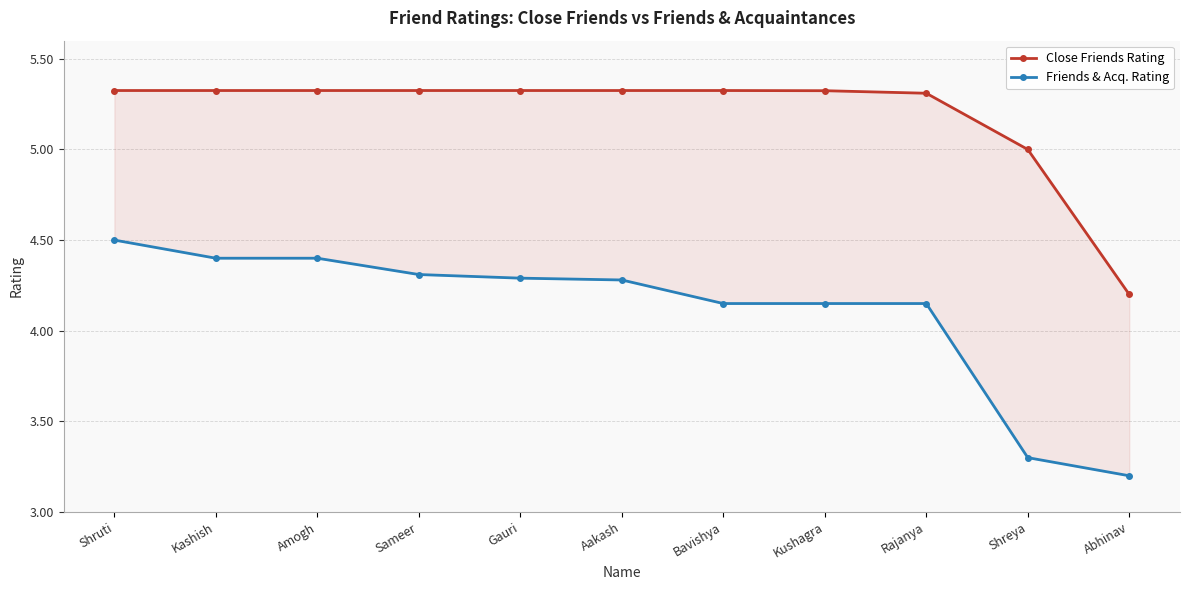

At which label does Friends & Acq. Rating reach its minimum?

Abhinav